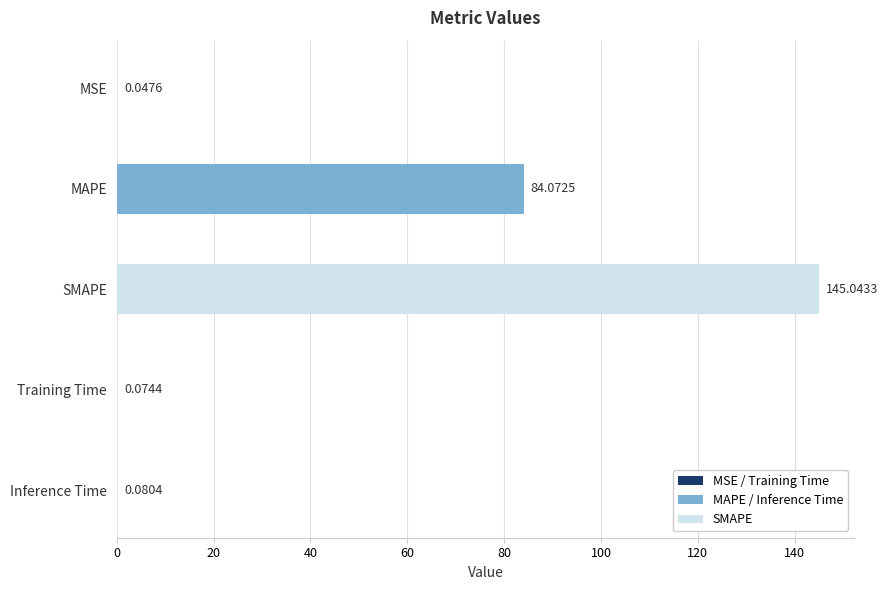

Are the bars grouped side by side (vs. stacked)?

No